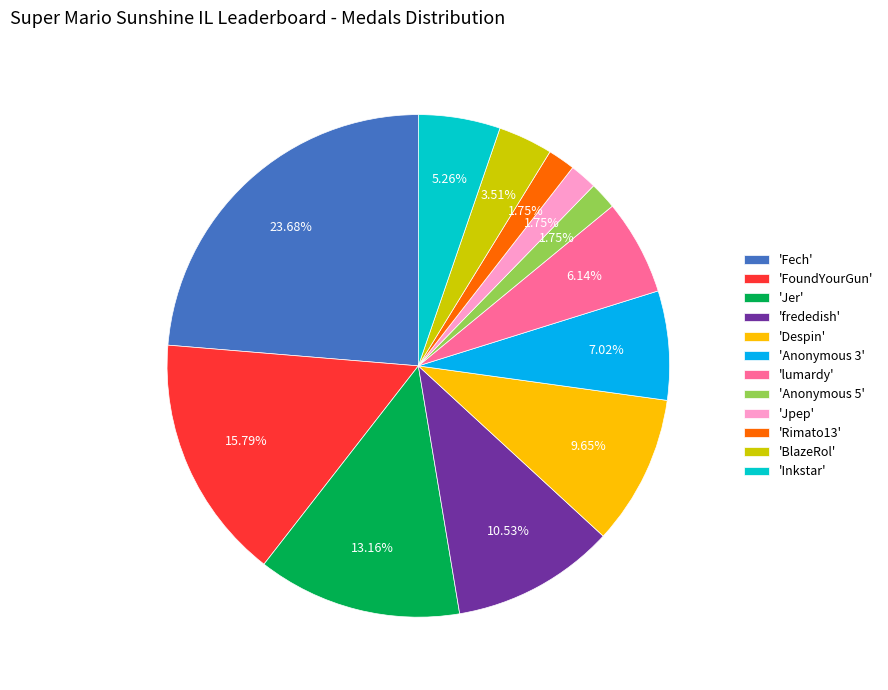

Combined, do 'FoundYourGun' and 'lumardy' account for over 50%?

No